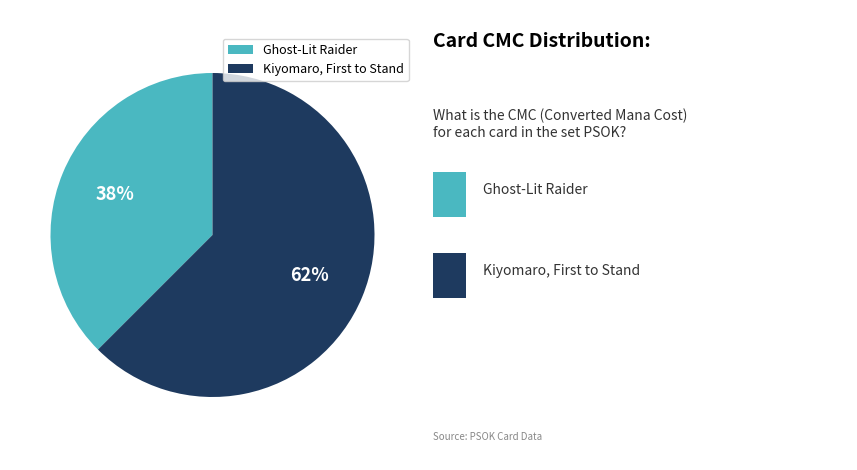

Rank the categories by value from lowest to highest.

Ghost-Lit Raider, Kiyomaro, First to Stand